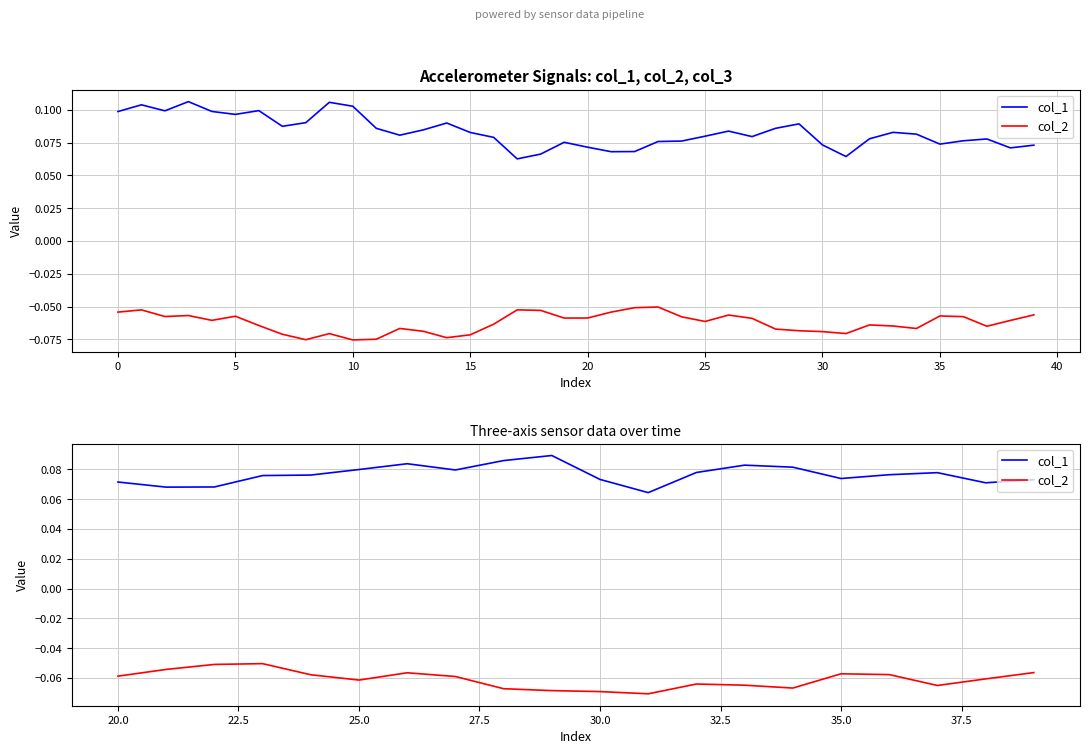

True or false: col_2 and col_1 intersect in this chart.

False